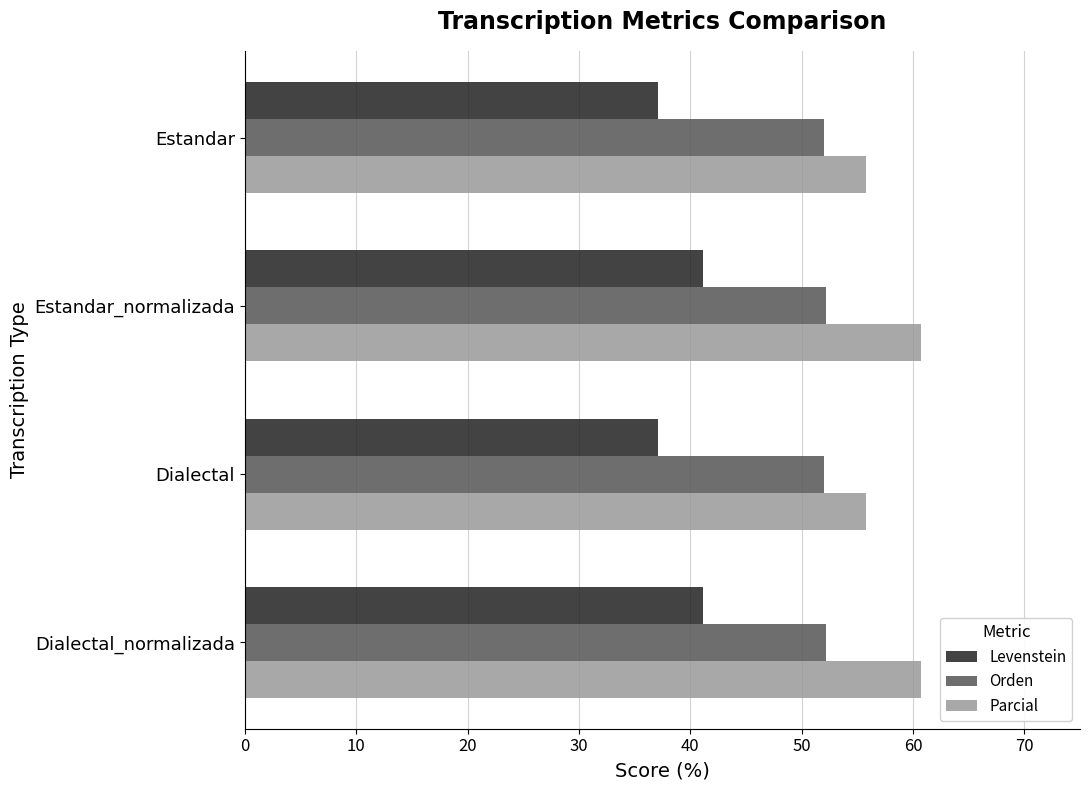

The Orden series shows 93.8 at Estandar_normalizada. True or false?

False